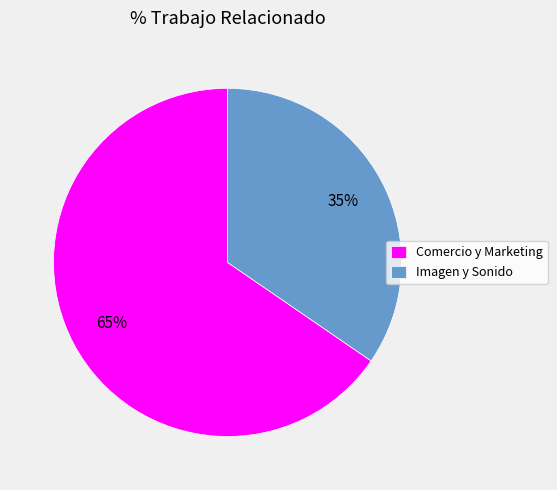

To the nearest percent, what portion does Imagen y Sonido represent?

35%